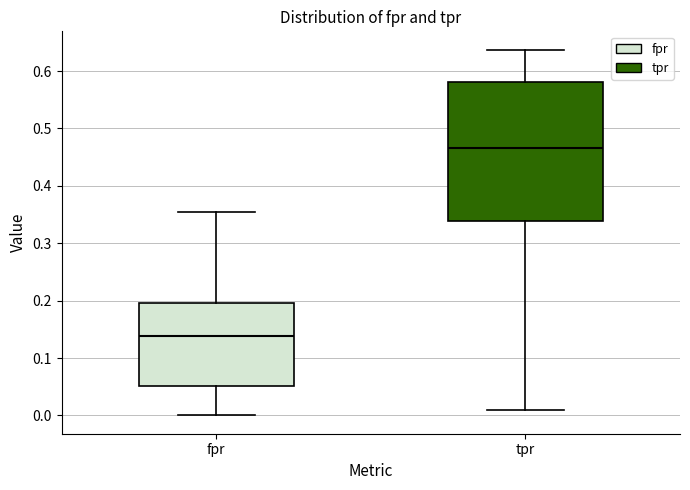

Comparing the boxes themselves (not the whiskers), which one is the tallest?

tpr